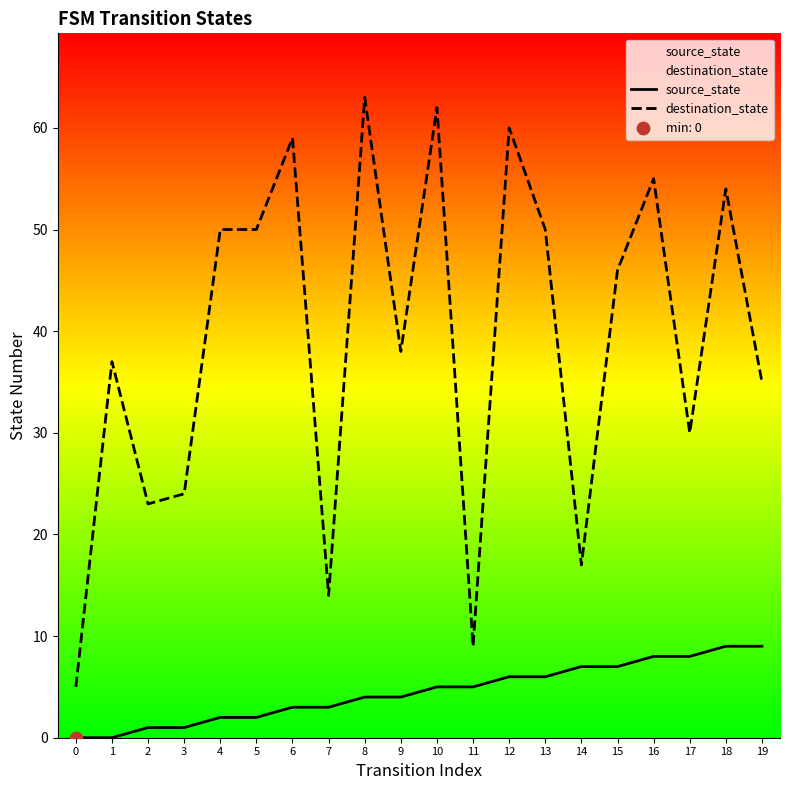

What are all the series names shown in the legend?

source_state, destination_state